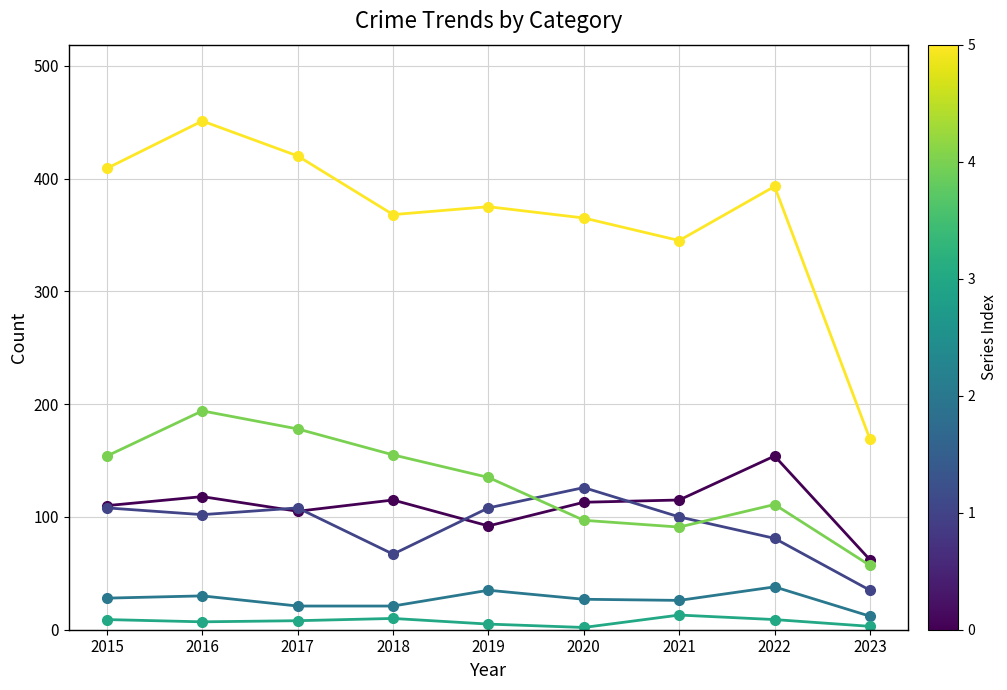

How many lines are shown in the chart?

6